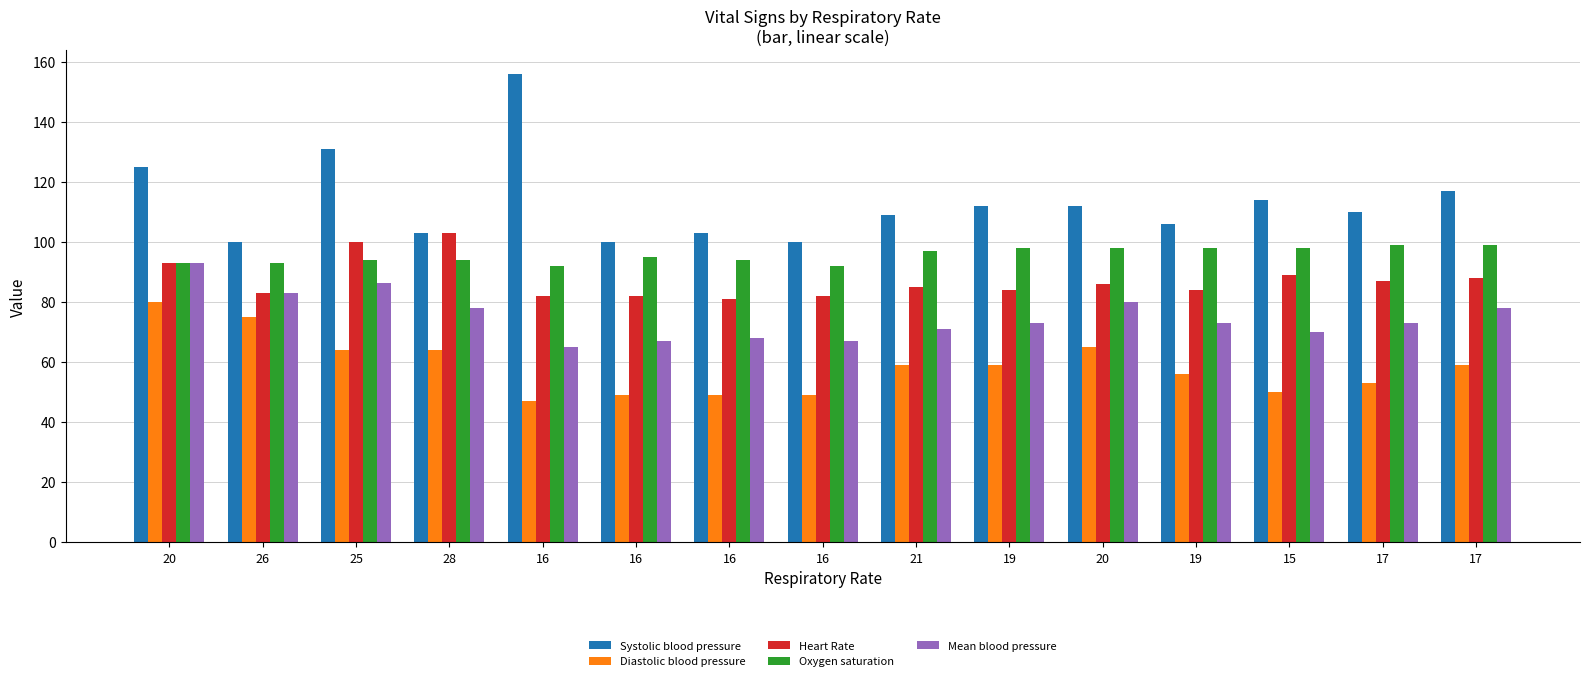

What are all the series names shown in the legend?

Systolic blood pressure, Diastolic blood pressure, Heart Rate, Oxygen saturation, Mean blood pressure